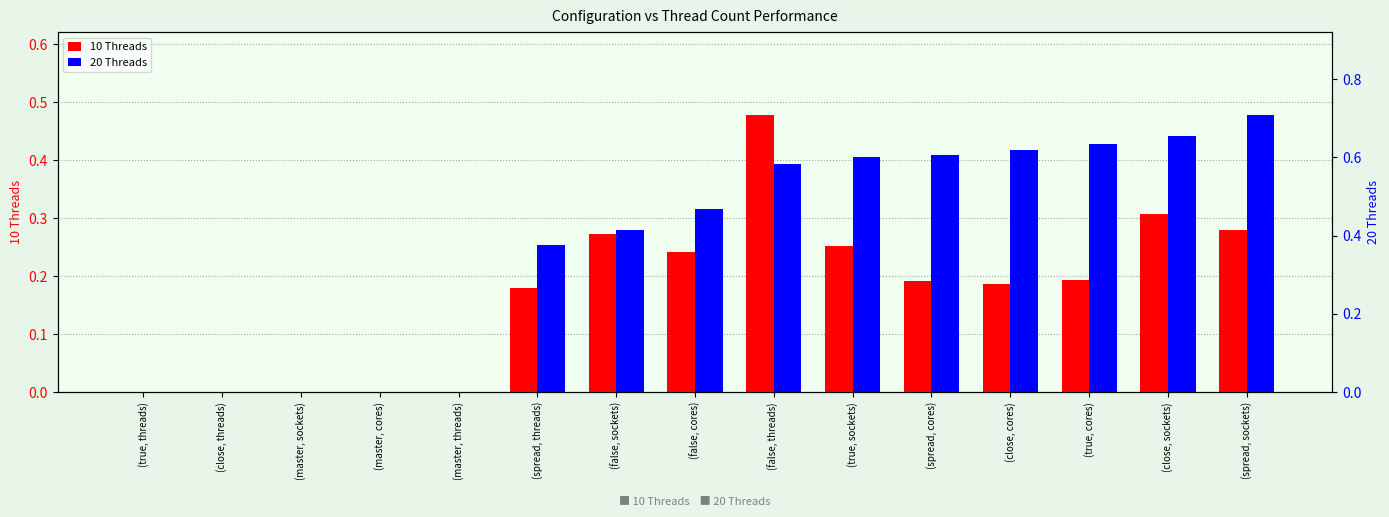

List the labels in order of 20 Threads value, smallest first.

(true, threads), (close, threads), (master, sockets), (master, cores), (master, threads), (spread, threads), (false, sockets), (false, cores), (false, threads), (true, sockets), (spread, cores), (close, cores), (true, cores), (close, sockets), (spread, sockets)